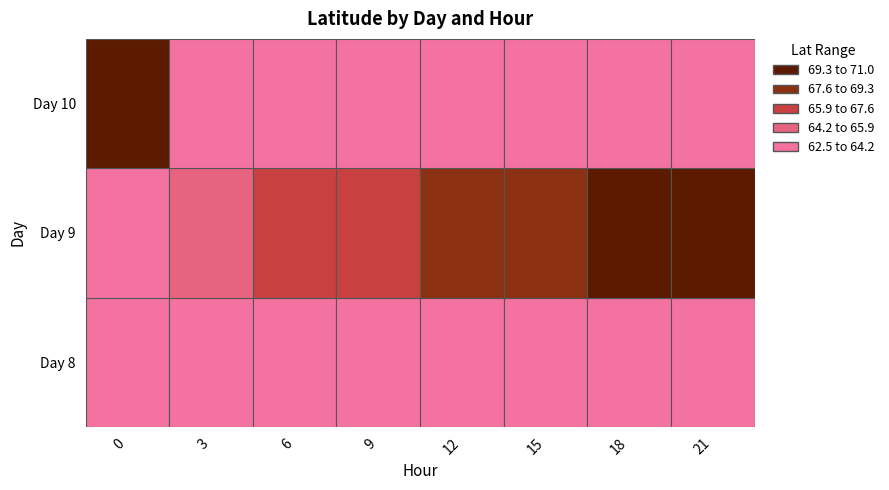

Is it true that the value at 8_15 is 100.2?

False